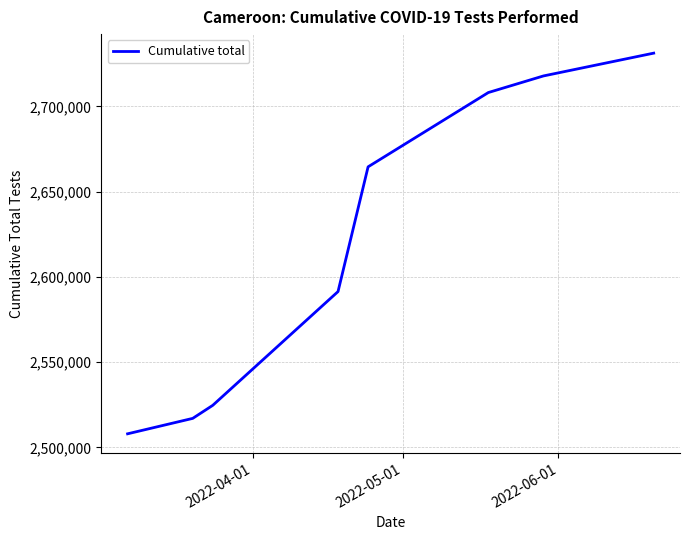

What is the sum of all values?

20962624